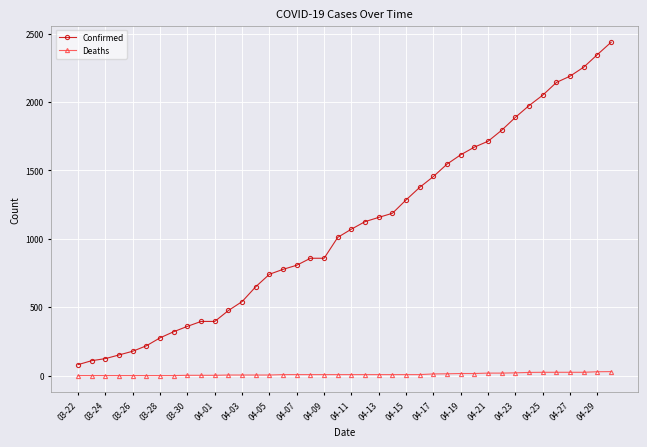

Which series has the largest total across all categories?

Confirmed